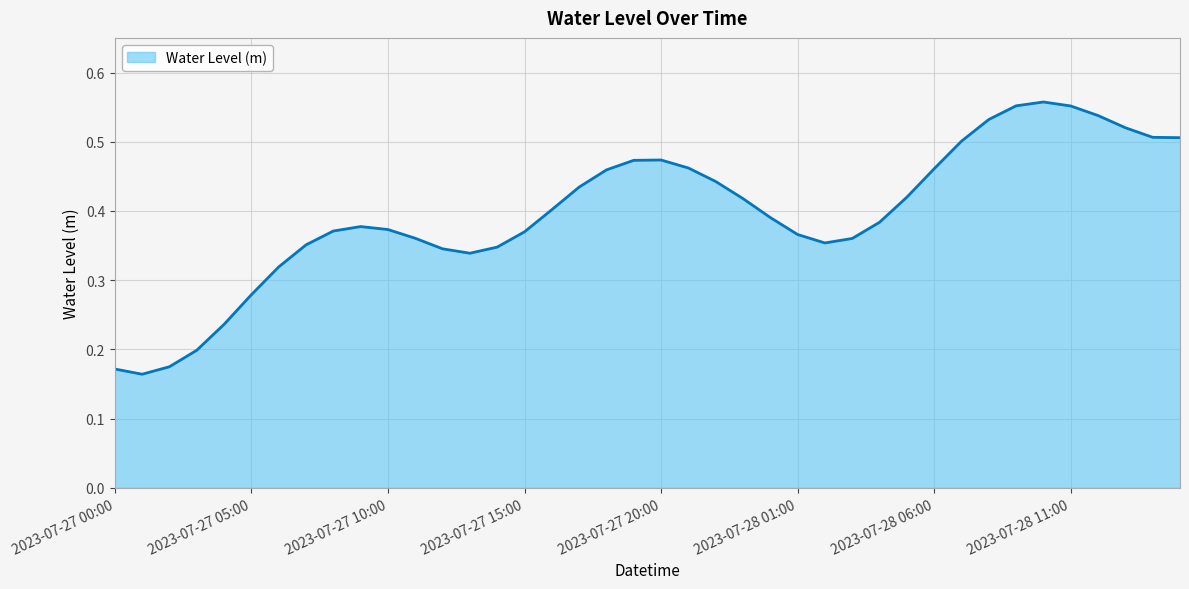

Rank the categories by value from highest to lowest.

2023-07-28 10:00, 2023-07-28 09:00, 2023-07-28 11:00, 2023-07-28 12:00, 2023-07-28 08:00, 2023-07-28 13:00, 2023-07-28 14:00, 2023-07-28 15:00, 2023-07-28 07:00, 2023-07-27 20:00, 2023-07-27 19:00, 2023-07-27 21:00, 2023-07-28 06:00, 2023-07-27 18:00, 2023-07-27 22:00, 2023-07-27 17:00, 2023-07-28 05:00, 2023-07-27 23:00, 2023-07-27 16:00, 2023-07-28 00:00, 2023-07-28 04:00, 2023-07-27 09:00, 2023-07-27 10:00, 2023-07-27 08:00, 2023-07-27 15:00, 2023-07-28 01:00, 2023-07-27 11:00, 2023-07-28 03:00, 2023-07-28 02:00, 2023-07-27 07:00, 2023-07-27 14:00, 2023-07-27 12:00, 2023-07-27 13:00, 2023-07-27 06:00, 2023-07-27 05:00, 2023-07-27 04:00, 2023-07-27 03:00, 2023-07-27 02:00, 2023-07-27 00:00, 2023-07-27 01:00